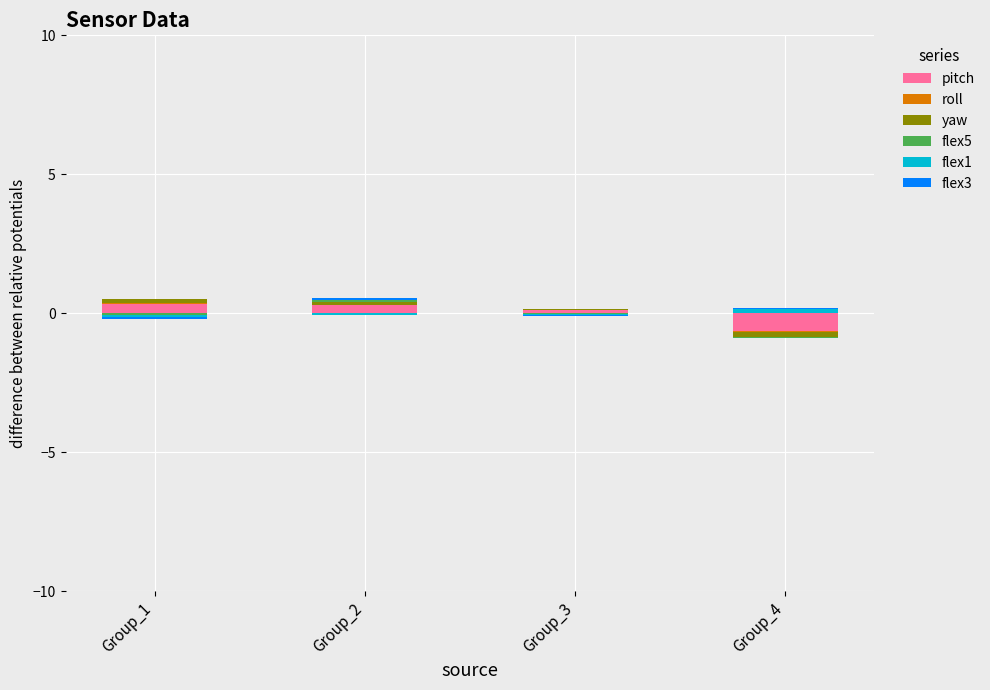

Which series has the widest spread of values?

pitch